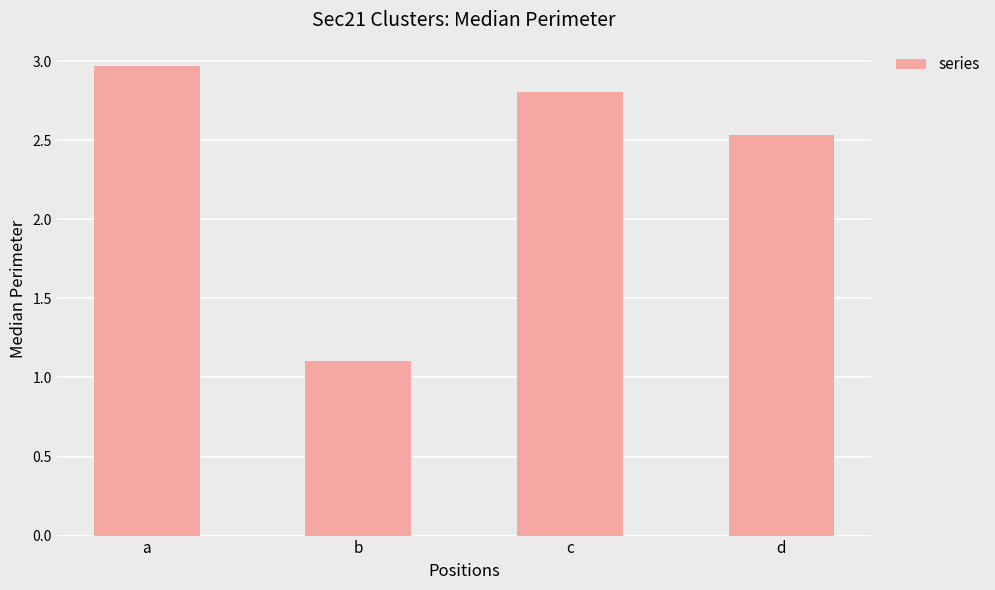

What is the sum of the values at d and a?

5.5